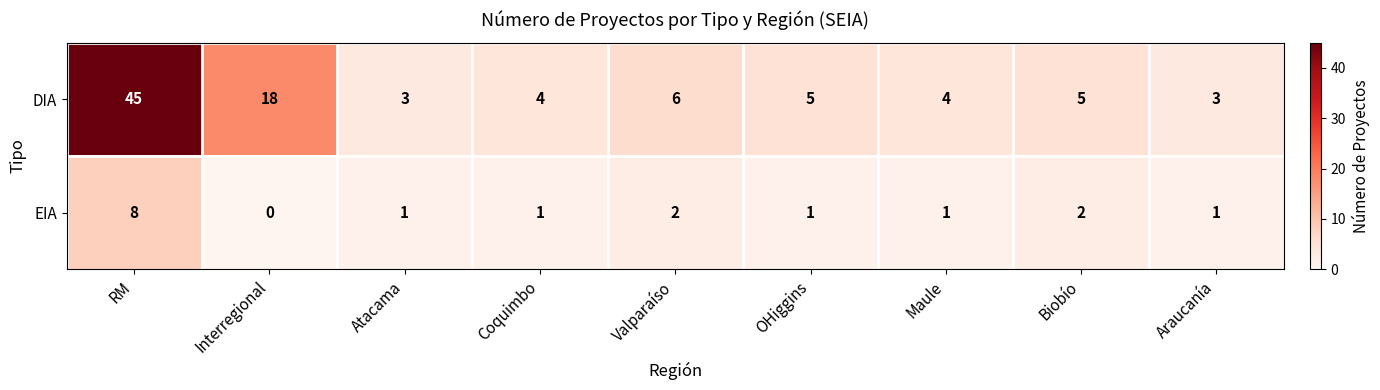

Where is DIA nearest to the value 24?

Interregional